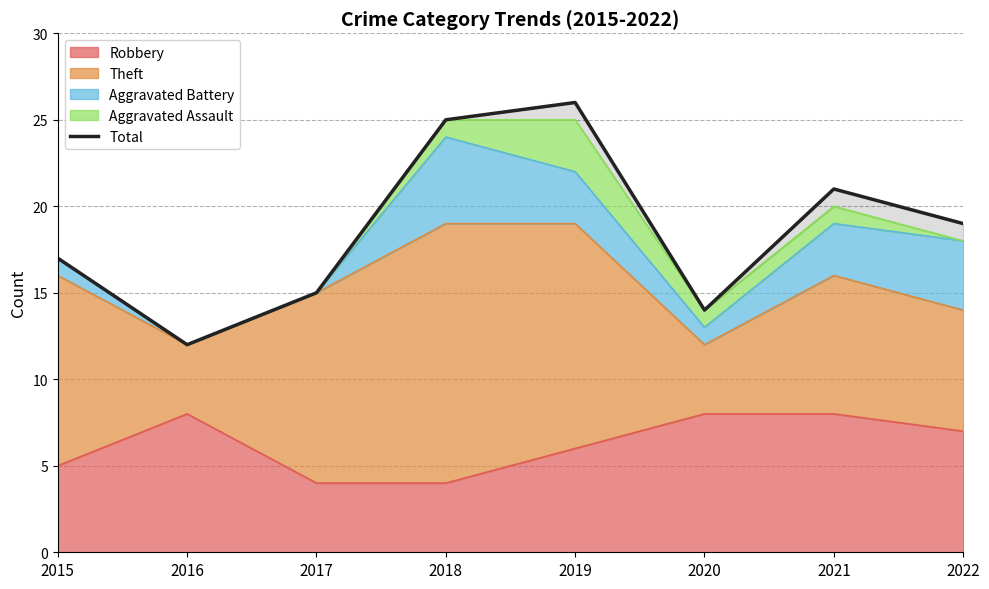

What is the value of the 2nd point from the left?

12